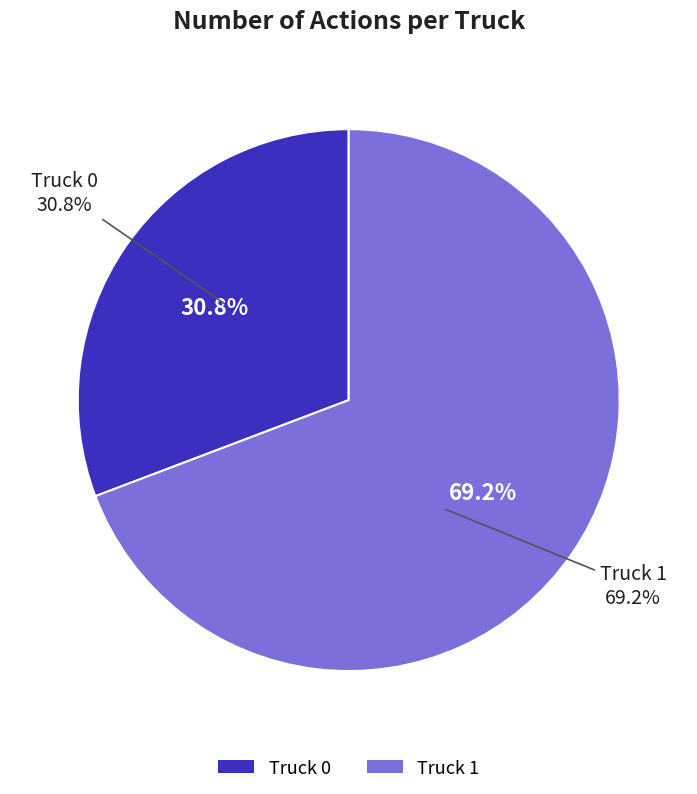

Is it true that Truck 1 is 69% of the pie?

True